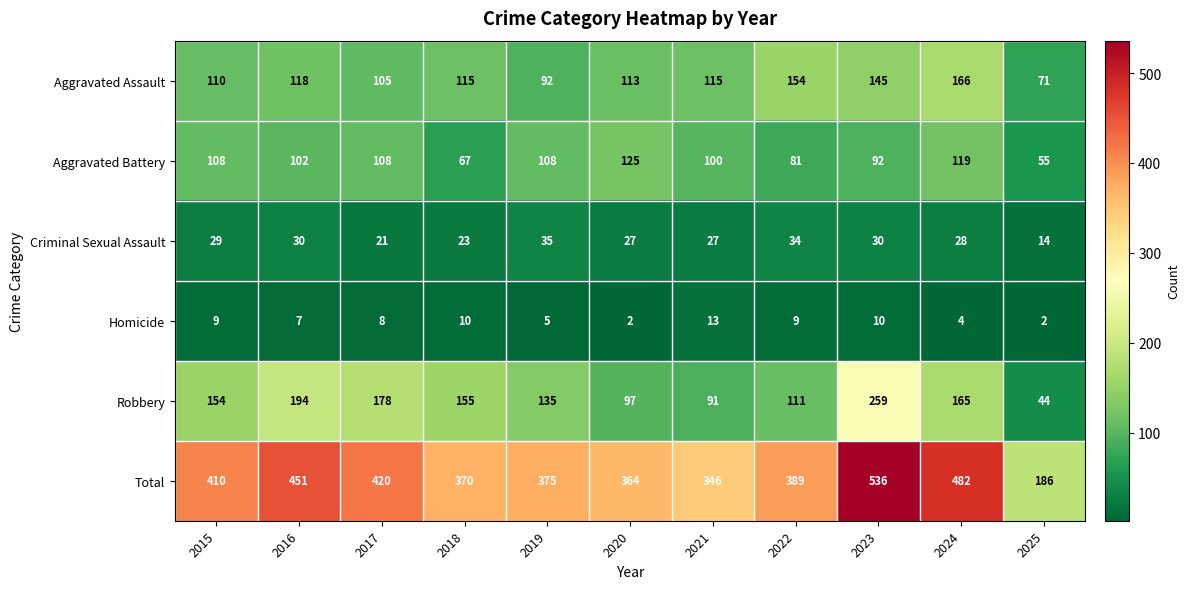

At which category is the sum across all series the highest?

2023